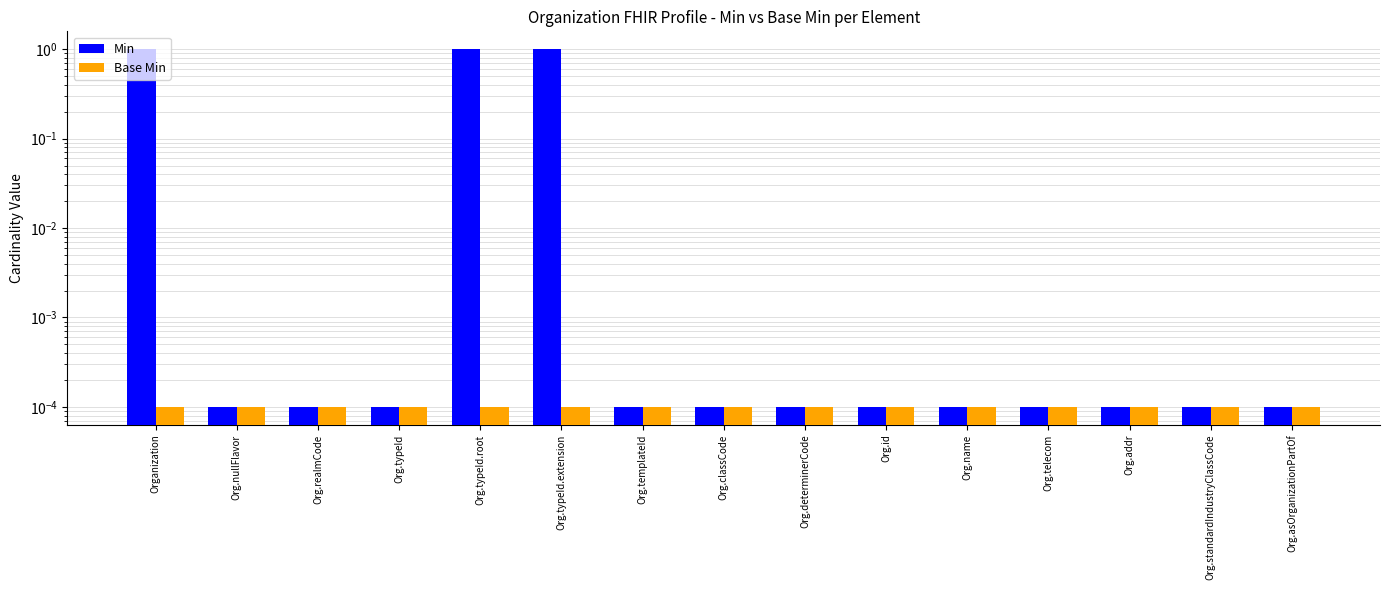

How many bars are there in each group?

2